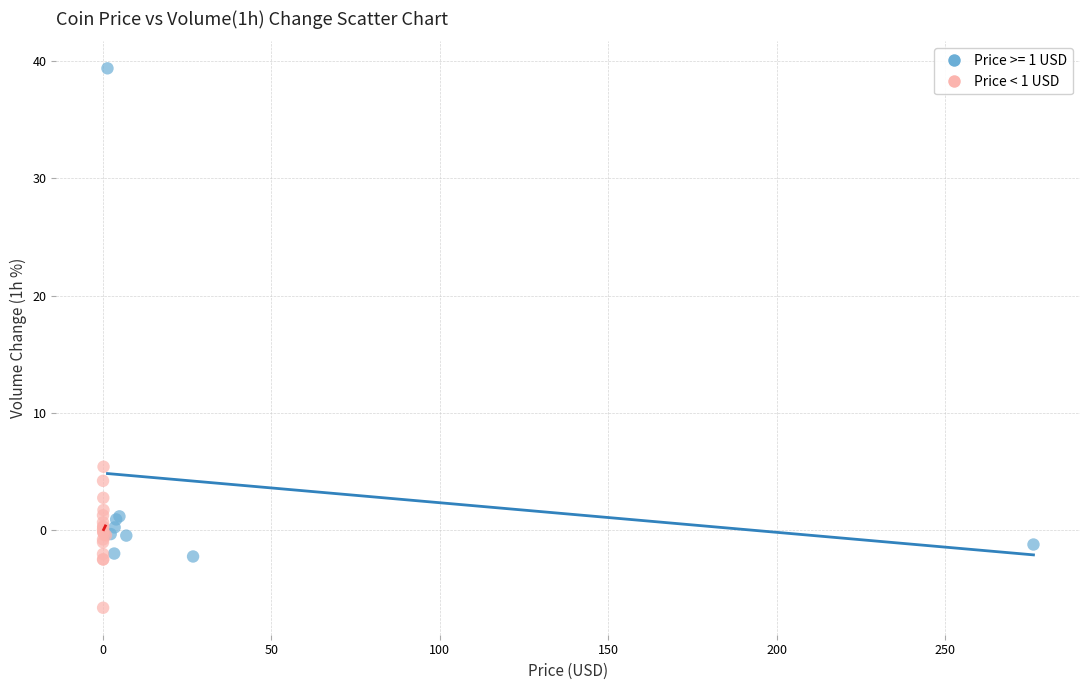

Which series contains the lowest Y value?

Price < 1 USD